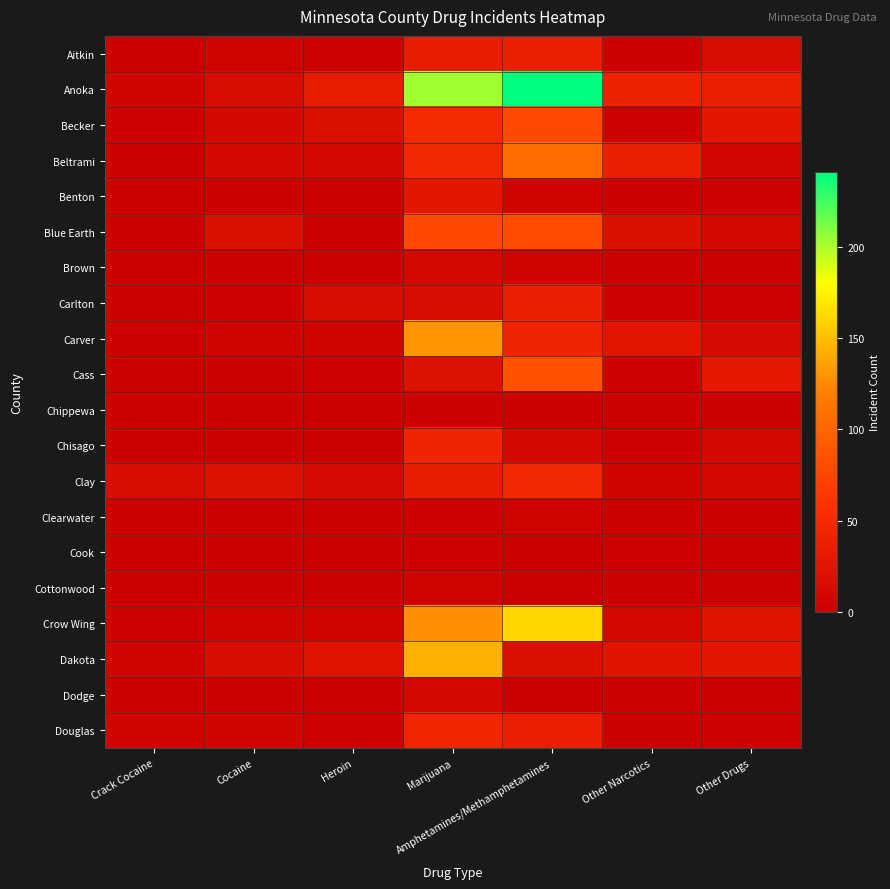

Count the number of data series in this chart.

20